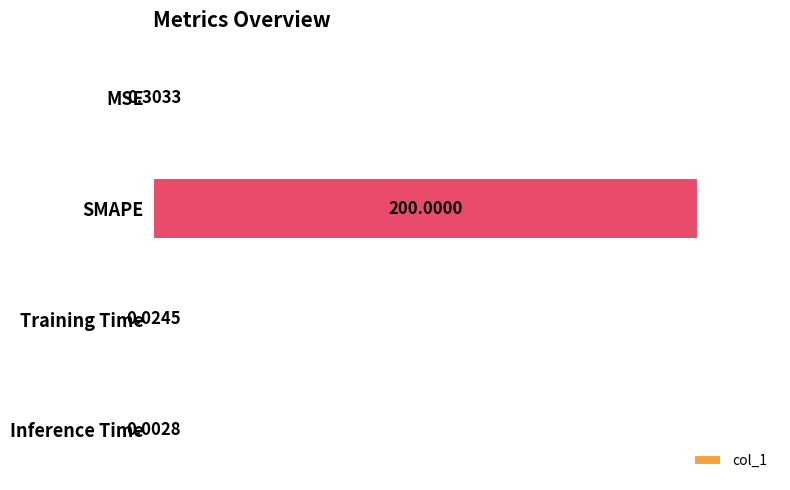

What is the change in value from MSE to Training Time?

-0.3